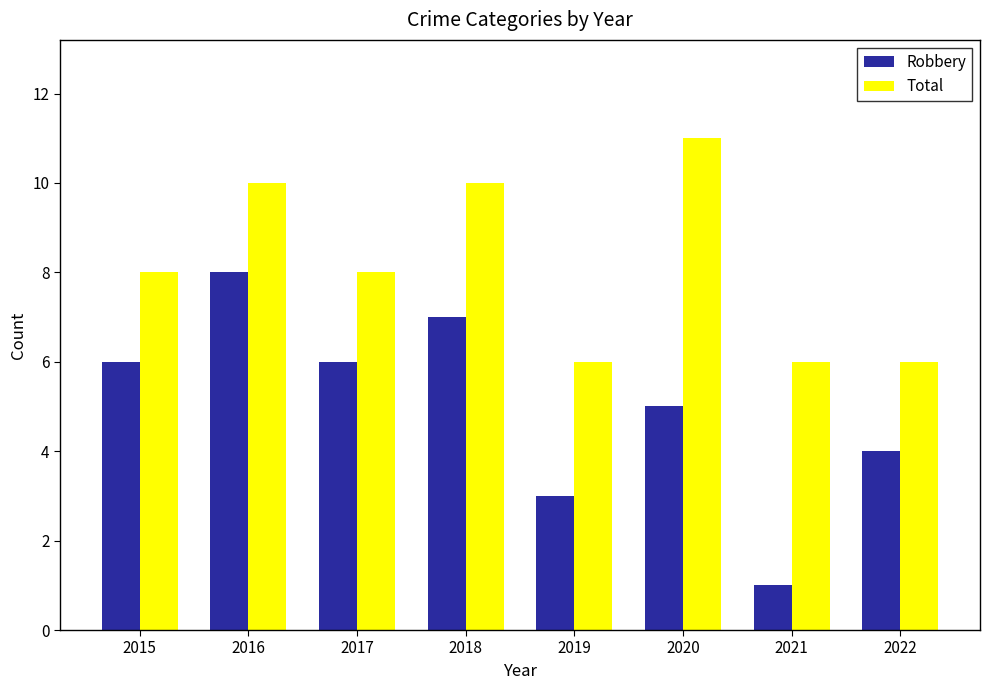

At how many categories does at least one series exceed 2?

8